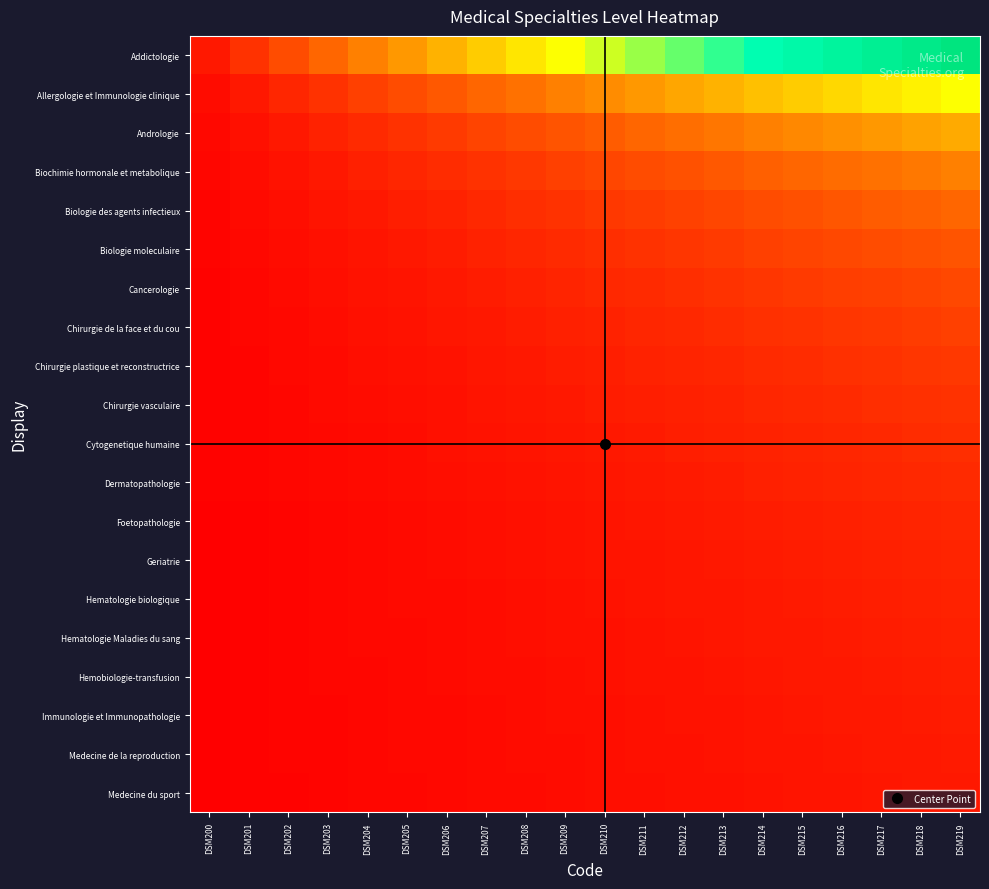

Between DSM211 and DSM209, which is larger?

DSM211